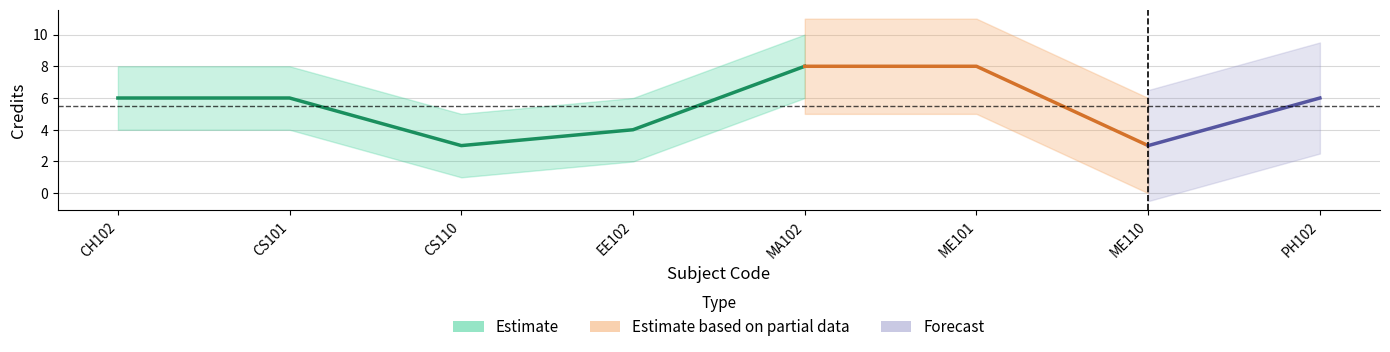

Which label corresponds to the largest value in the chart?

MA102